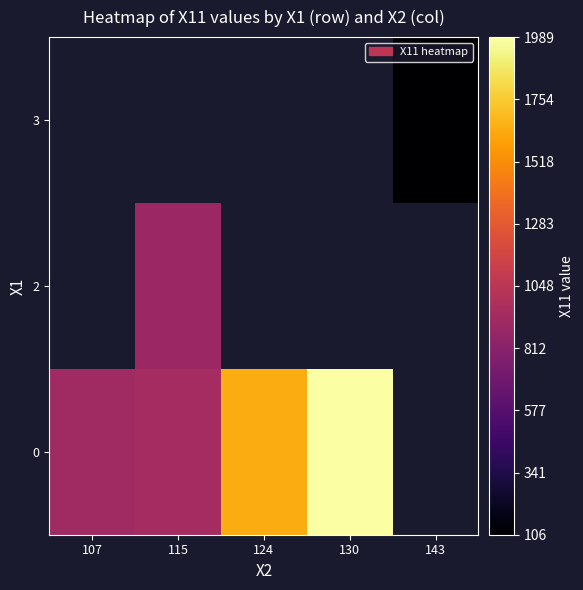

Which series changed the most between 115 and 124?

row_0